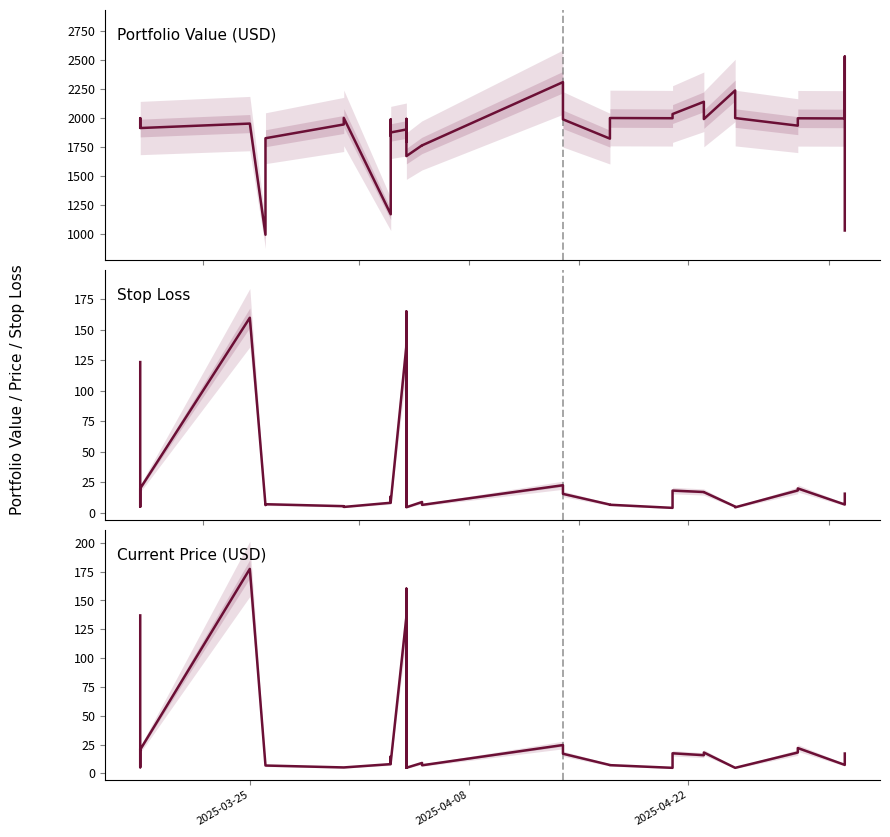

True or false: Portfolio Value (USD) and Current Price (USD) intersect in this chart.

False